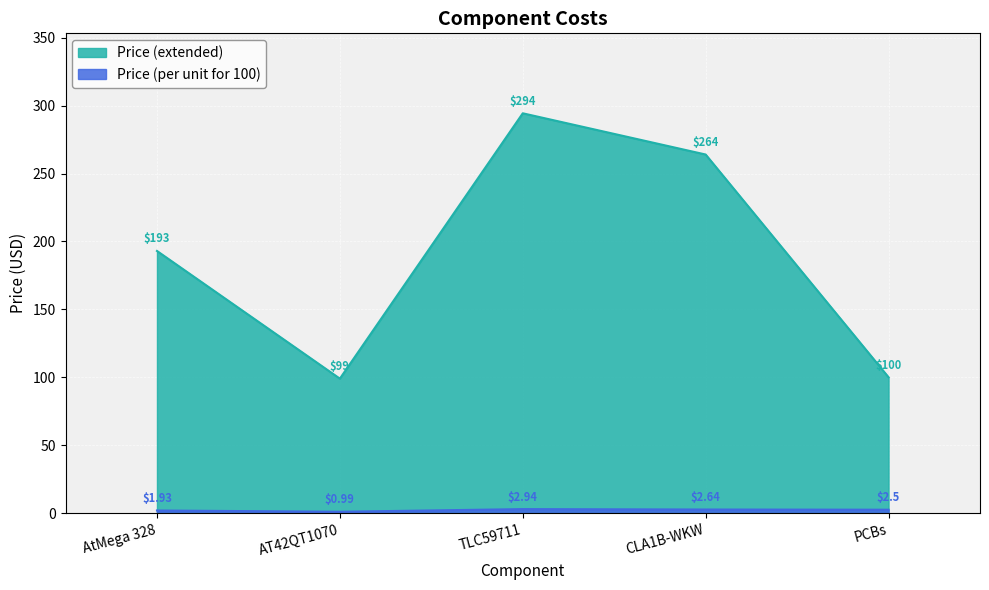

Which label corresponds to the largest value in the chart?

TLC59711